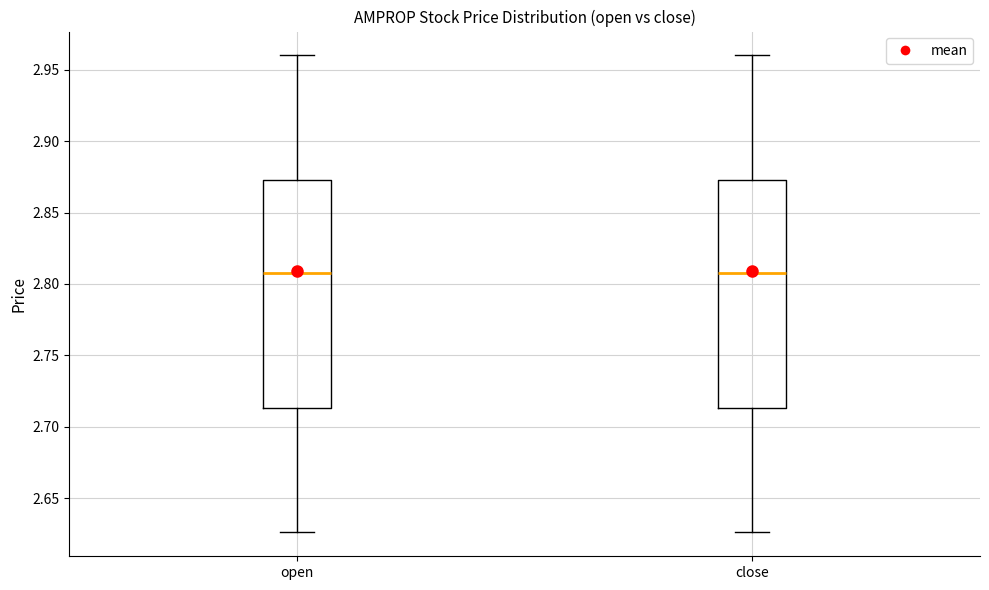

Reading left to right, read every box against the y-axis: the position of its median line, the range the box covers, and the ends of its whiskers. The values are not printed on the chart, so give them approximately, as read against the axis.

open: median 2.810, box 2.715 to 2.875, whiskers 2.625 to 2.960
close: median 2.810, box 2.715 to 2.875, whiskers 2.625 to 2.960